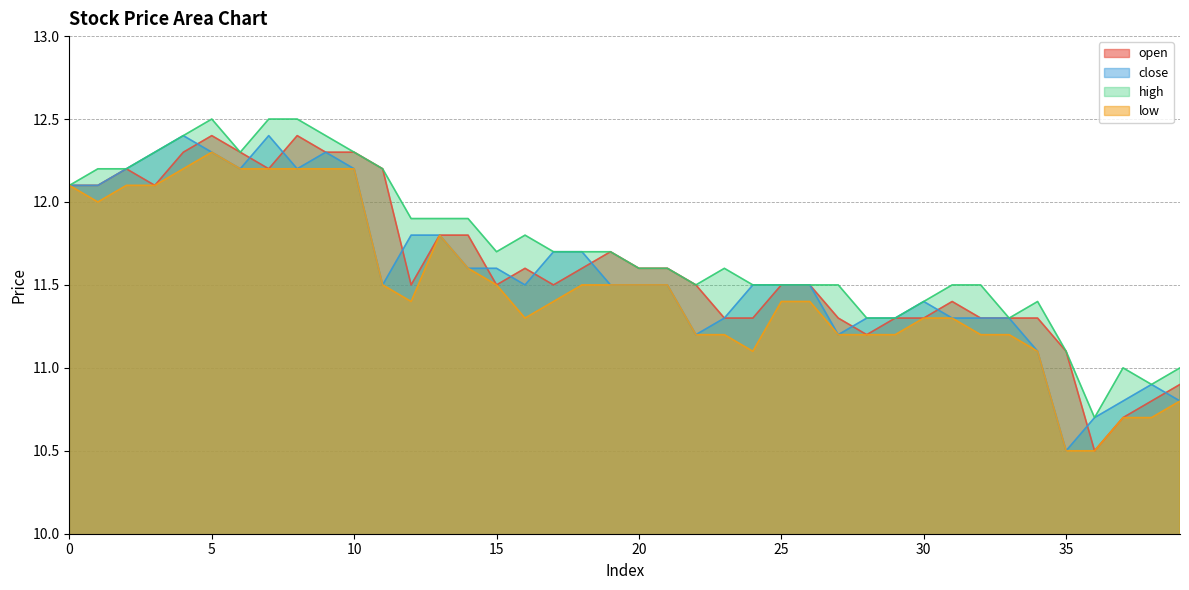

What is the smallest value displayed?

10.5